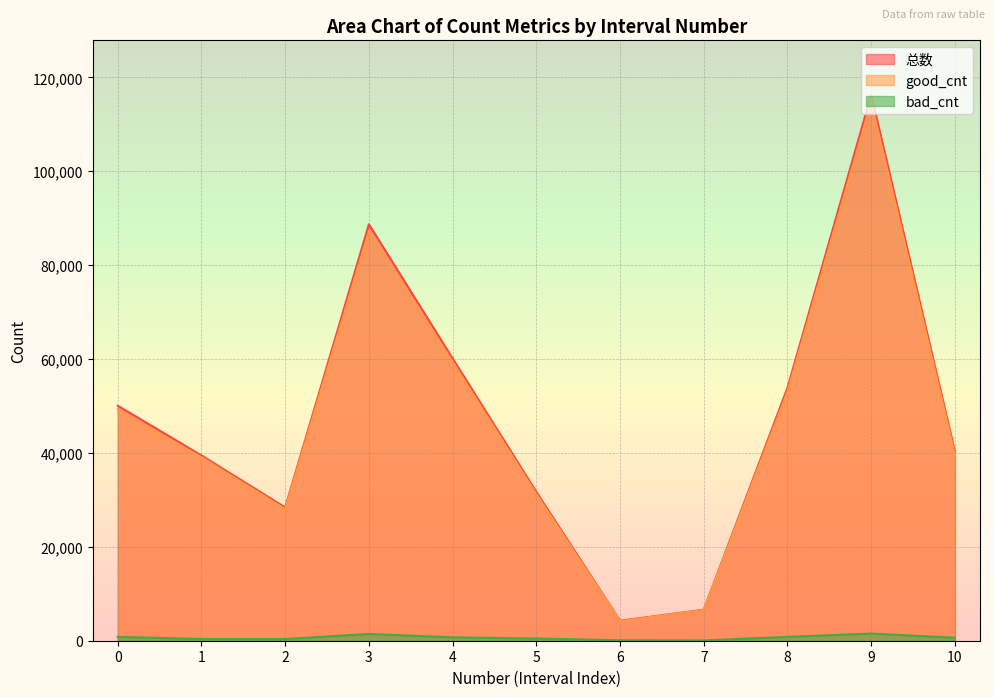

True or false: bad_cnt and good_cnt intersect in this chart.

False